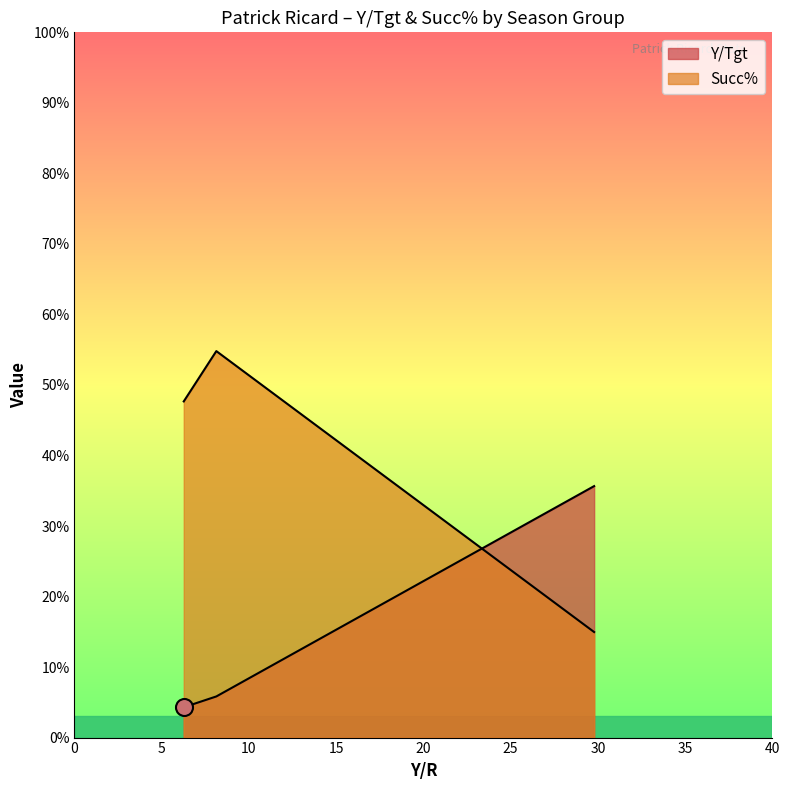

Is the value of Y/Tgt at Group1 greater than the value of Succ% at Group1?

No